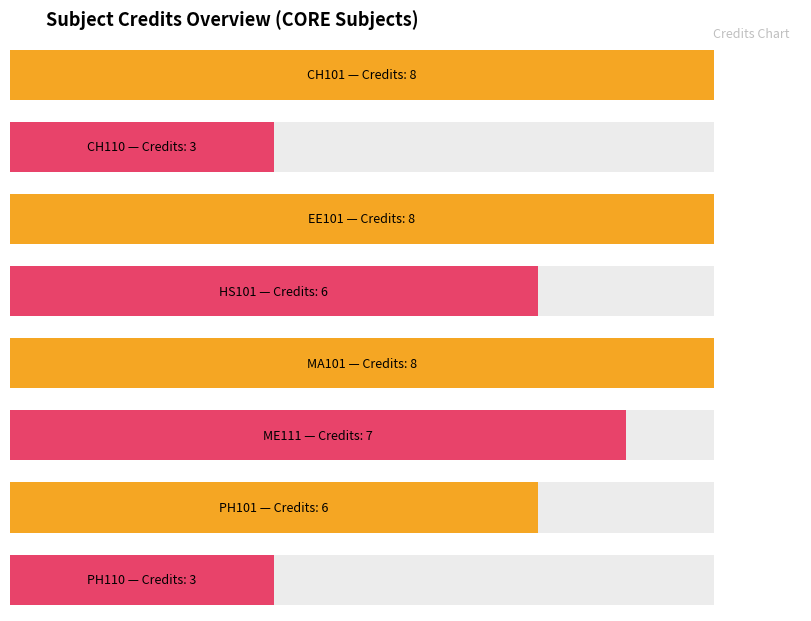

What is the maximum value shown in the chart?

8